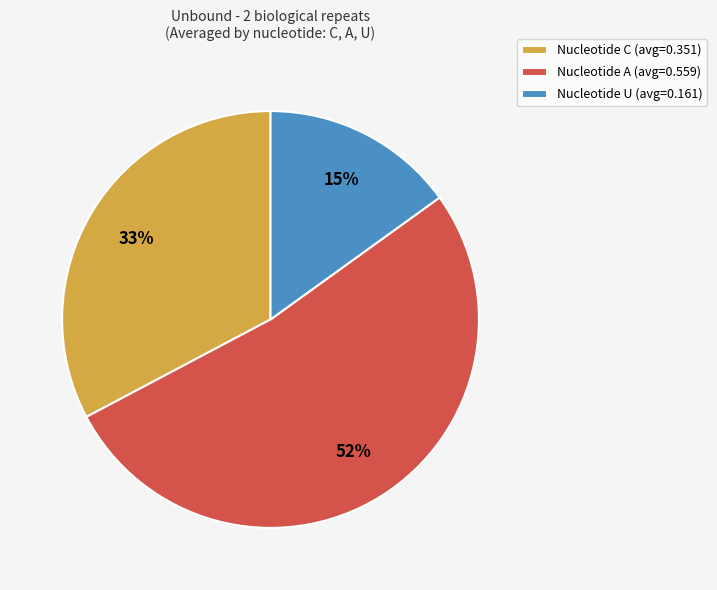

To the nearest percent, what percentage of the pie is Nucleotide C (avg=0.351)?

33%